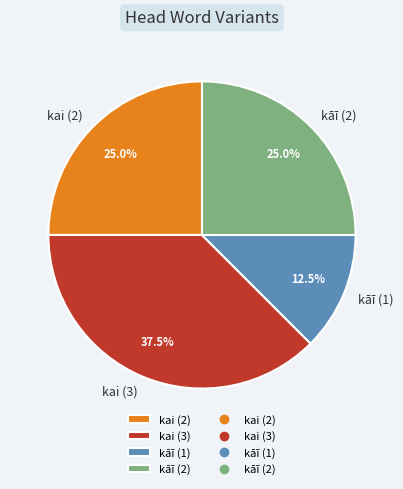

Is there a majority slice in this chart?

No